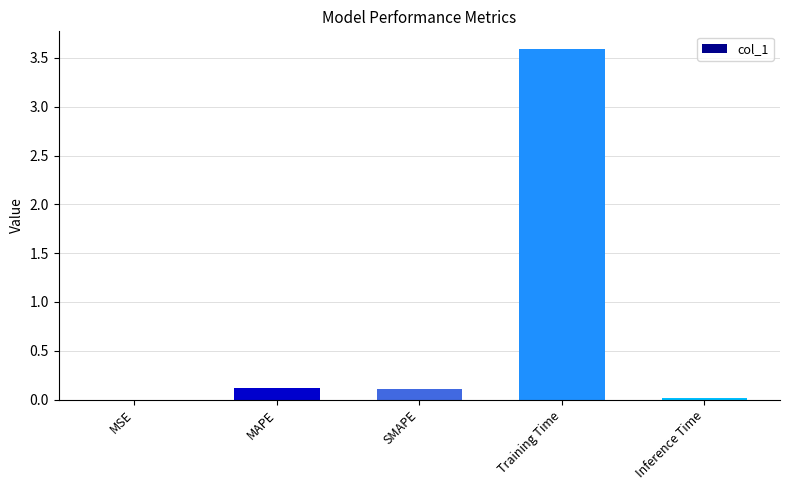

How many data points does each series have?

5